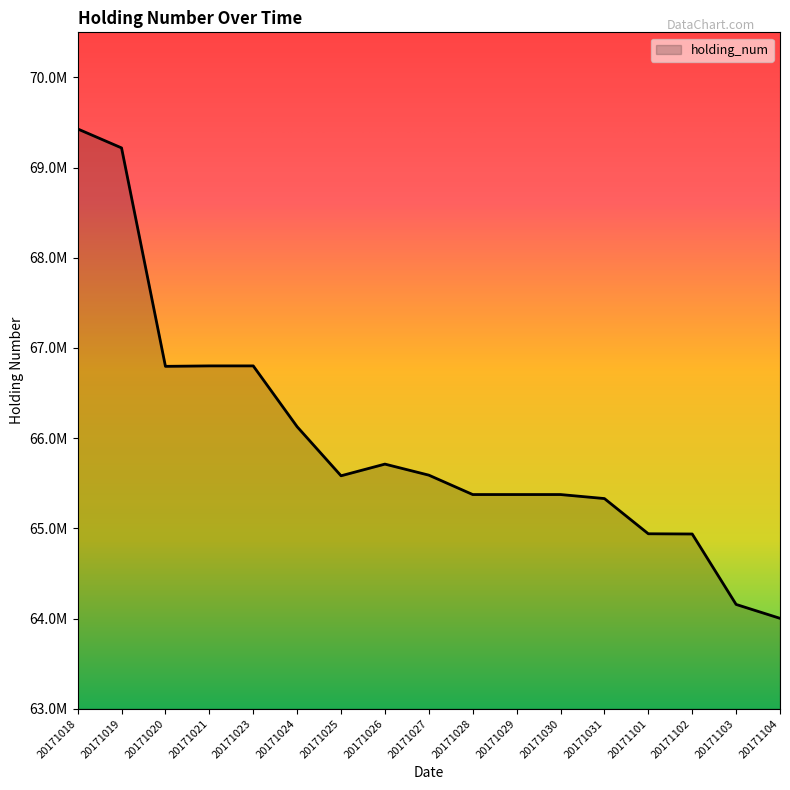

Does the chart have visible grid lines?

No